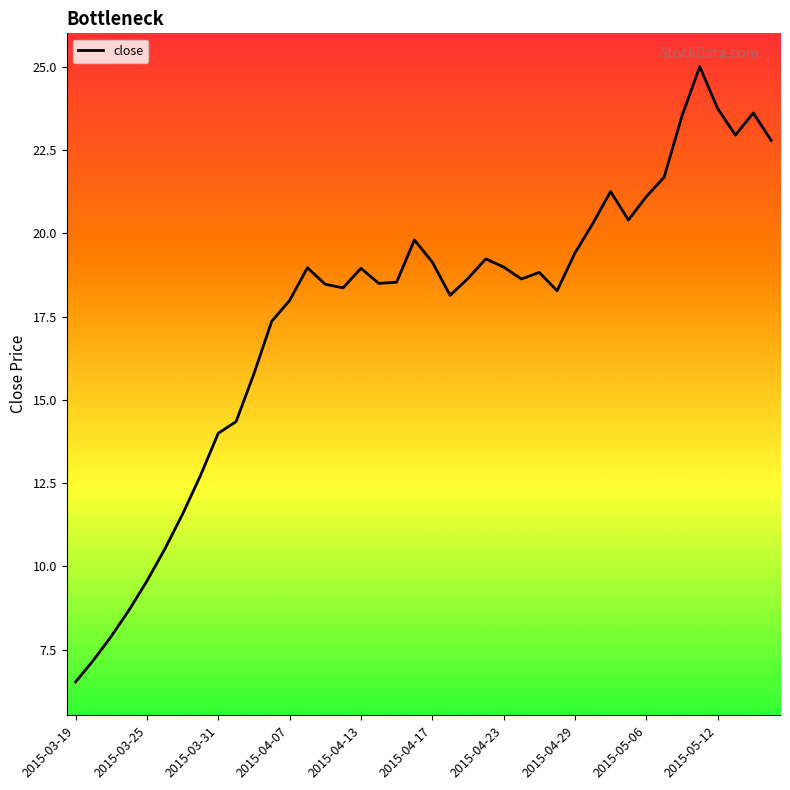

What is the maximum value shown in the chart?

25.0